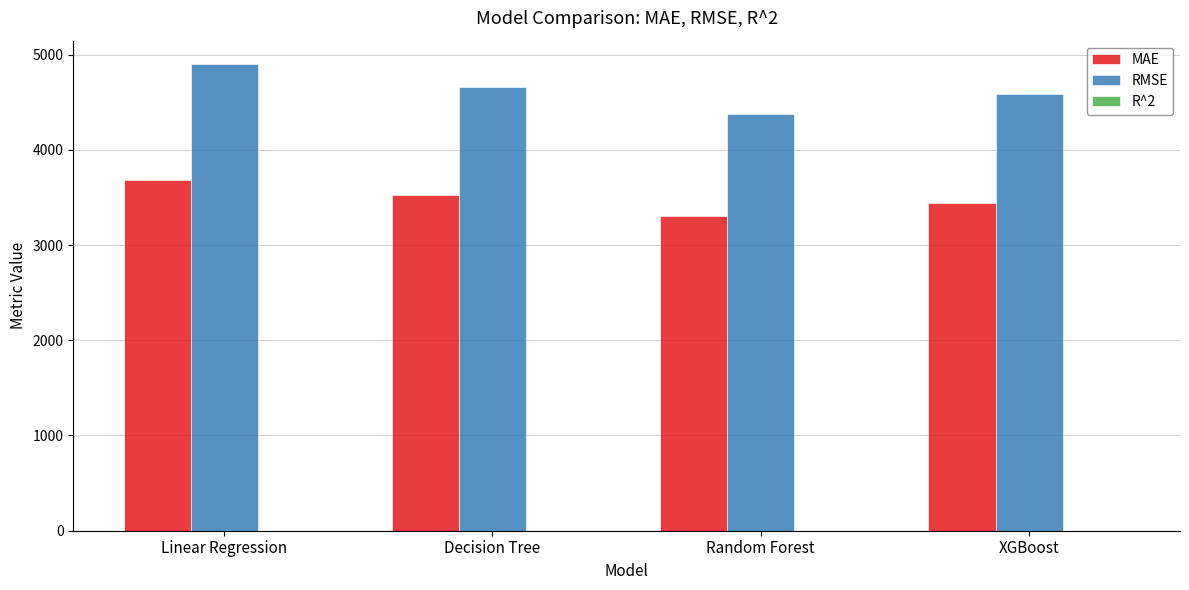

At which label does RMSE reach its peak?

Linear Regression